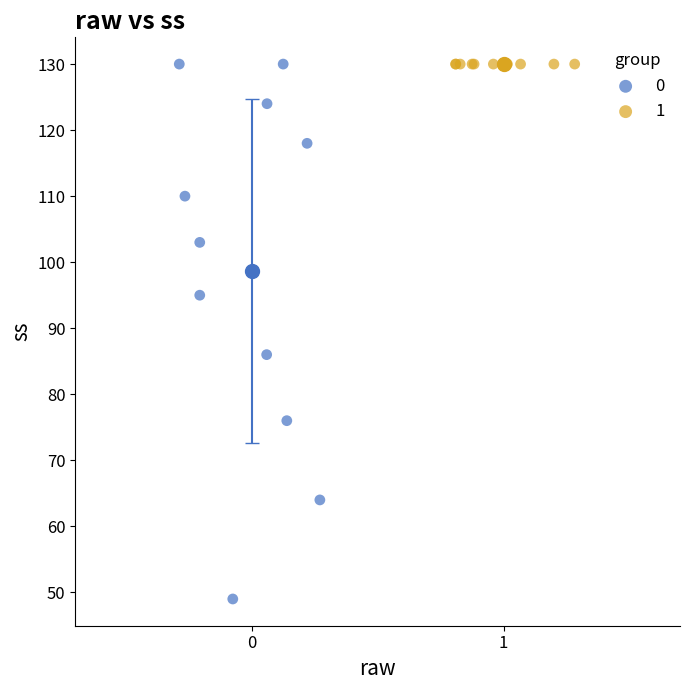

What are all the series names shown in the legend?

0, 1